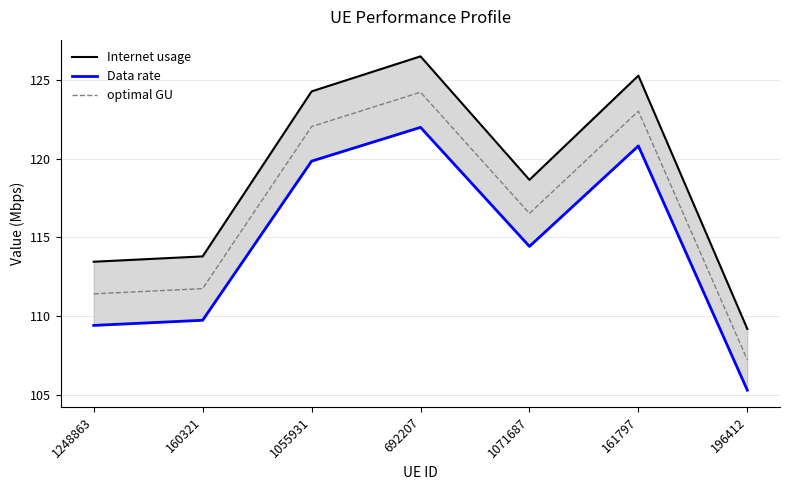

What is the difference between the Data rate values at 692207 and 1248863?

12.6